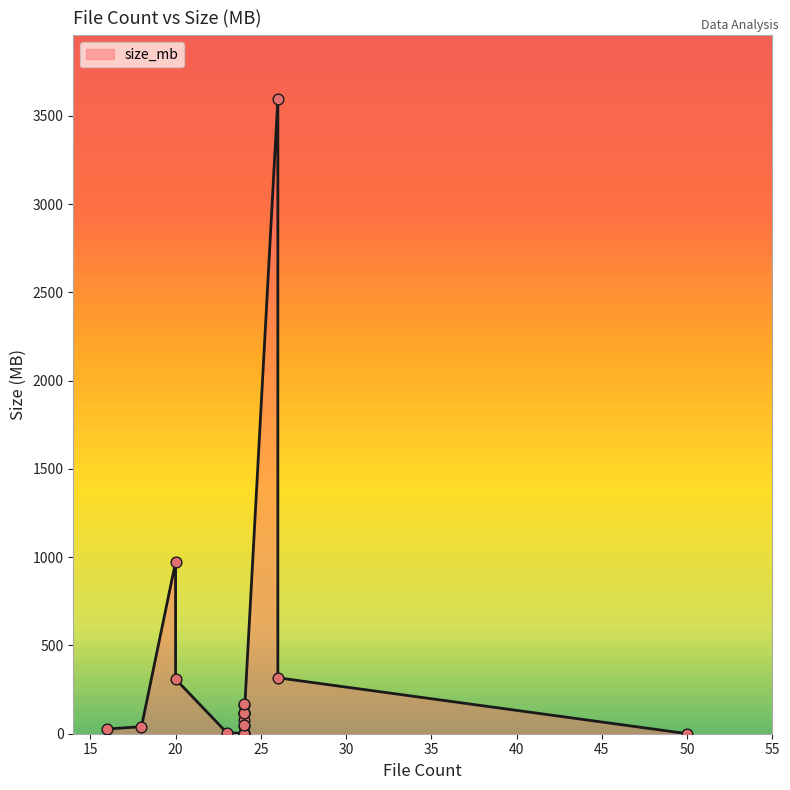

Which has a higher value, 24 or 24?

24